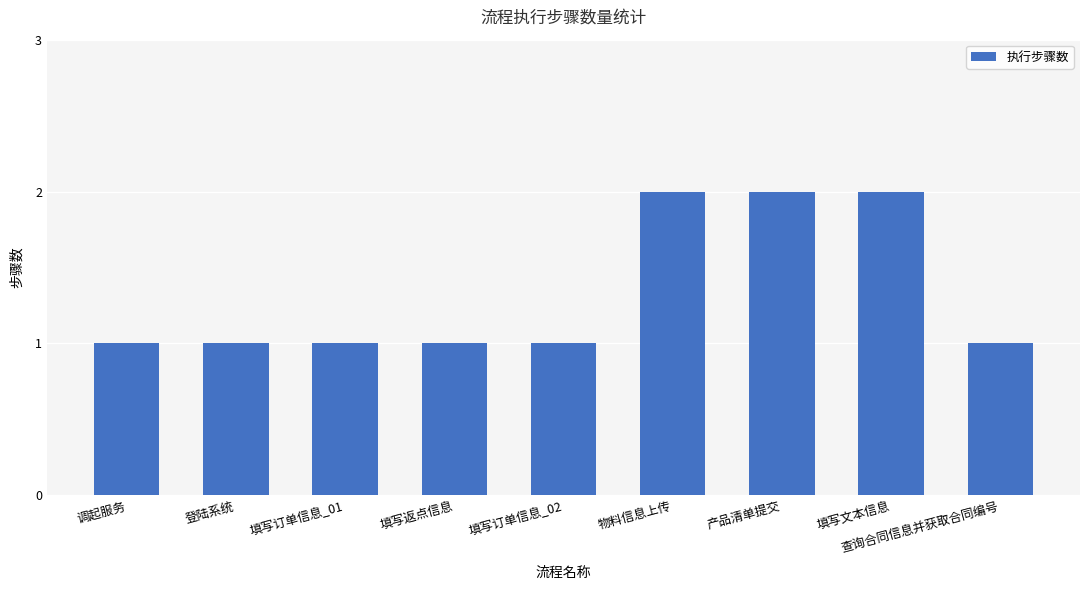

Are the bars grouped side by side (vs. stacked)?

No